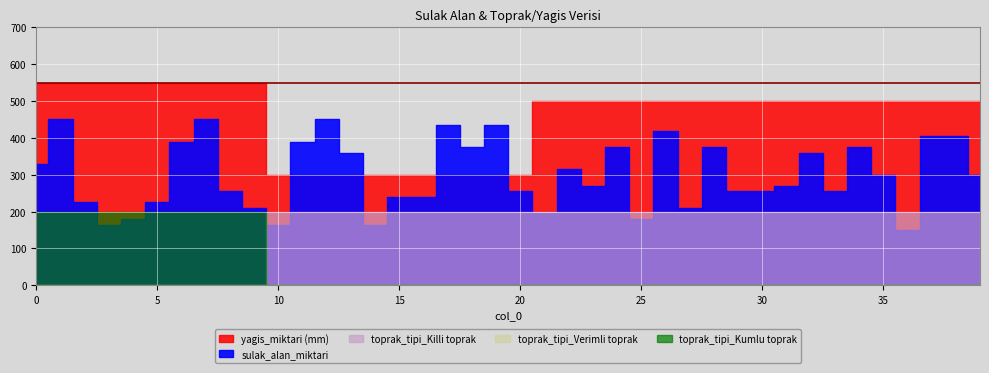

What is the maximum value shown in the chart?

550